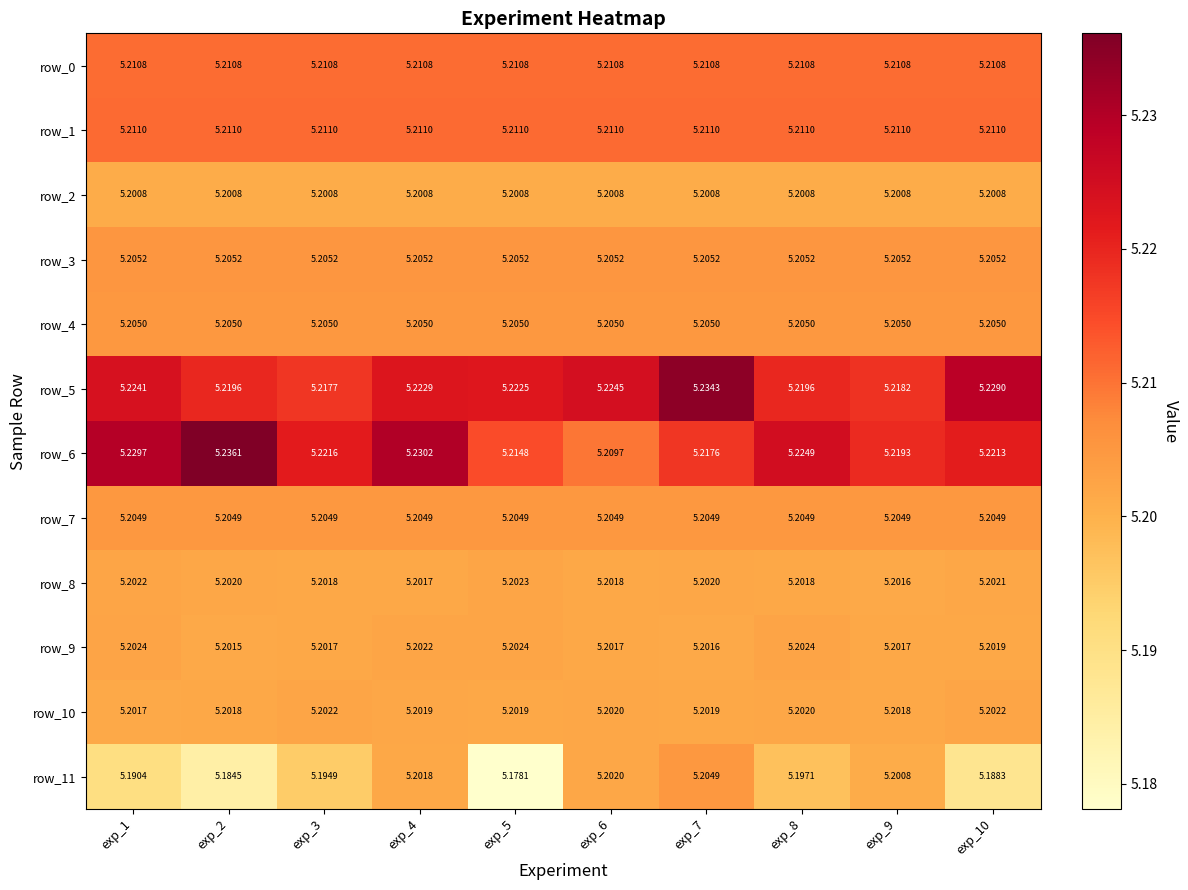

Is the value of row_1 at exp_3 greater than the value of row_6 at exp_7?

No